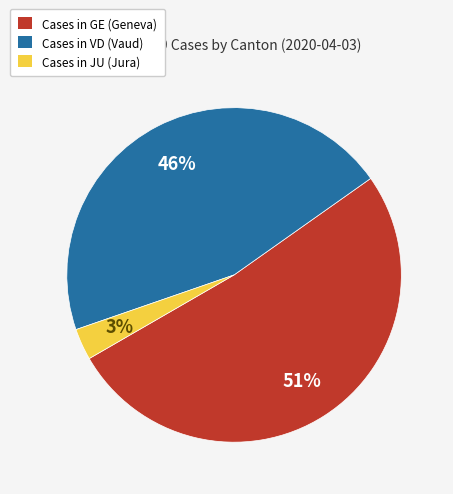

To the nearest percent, what portion does Cases in VD (Vaud) represent?

46%